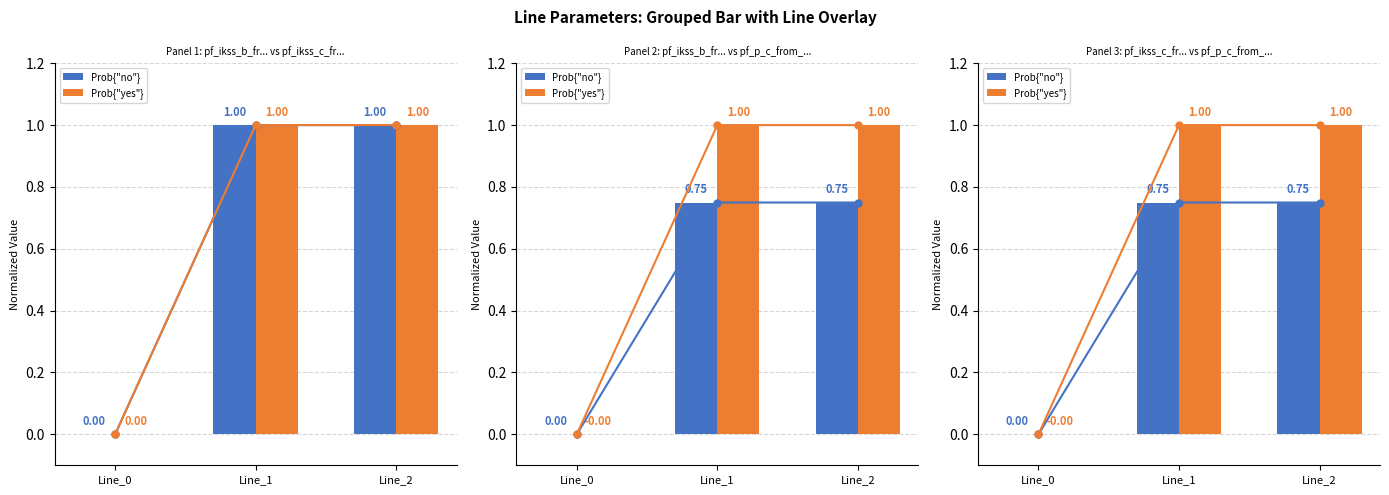

Are the bars horizontal?

No